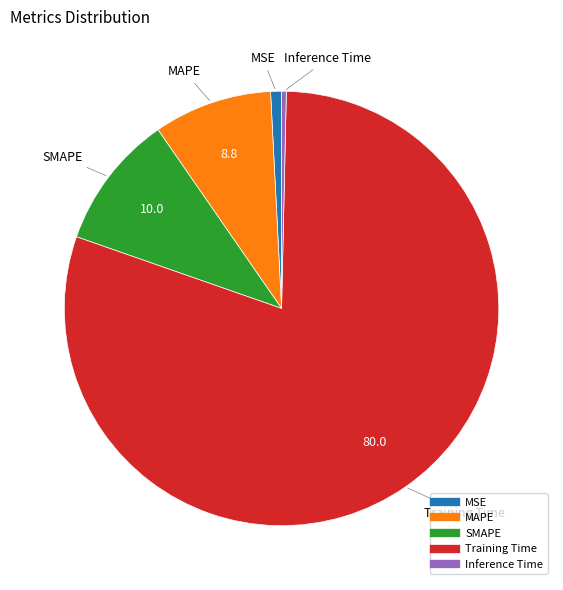

What is the largest slice in the pie chart?

Training Time